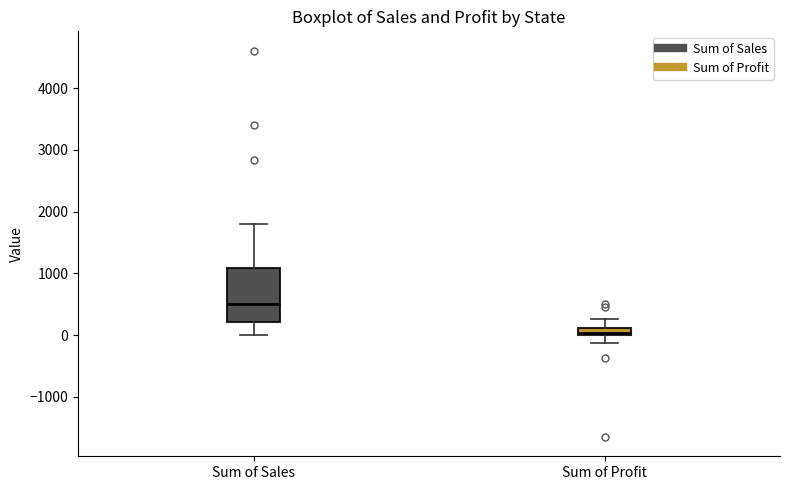

Which box is the tallest, from its lower edge to its upper edge?

Sum of Sales